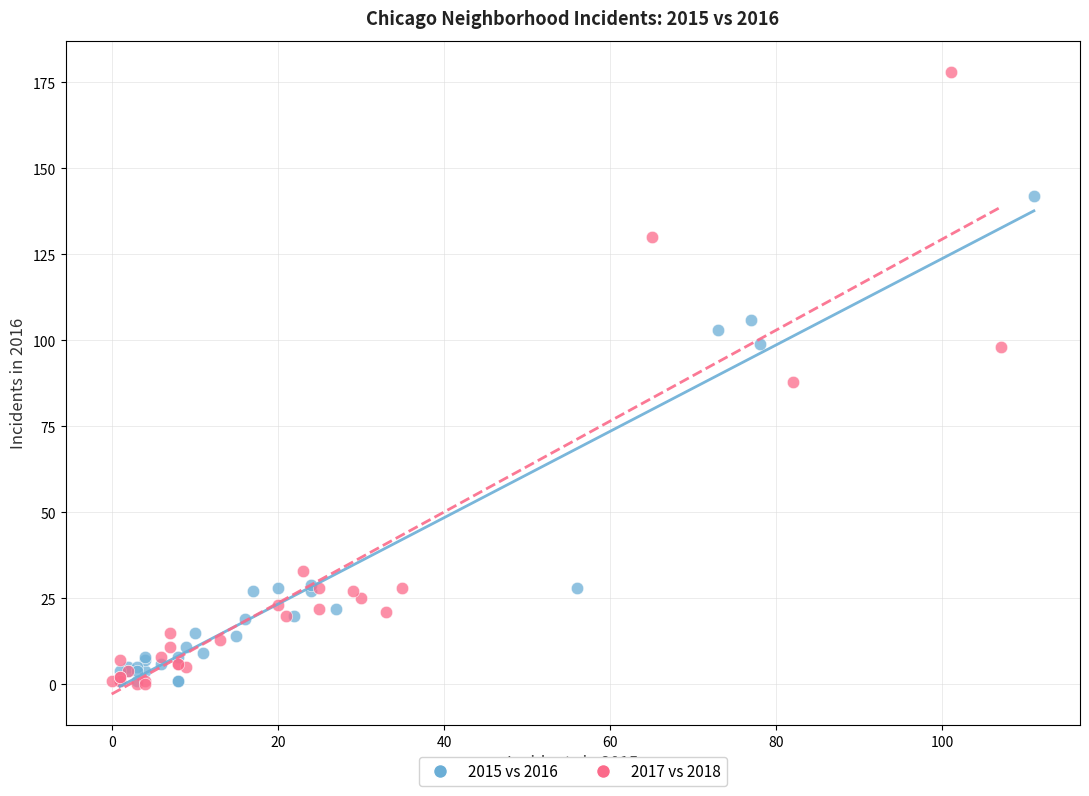

Which series contains the highest Y value?

2017 vs 2018